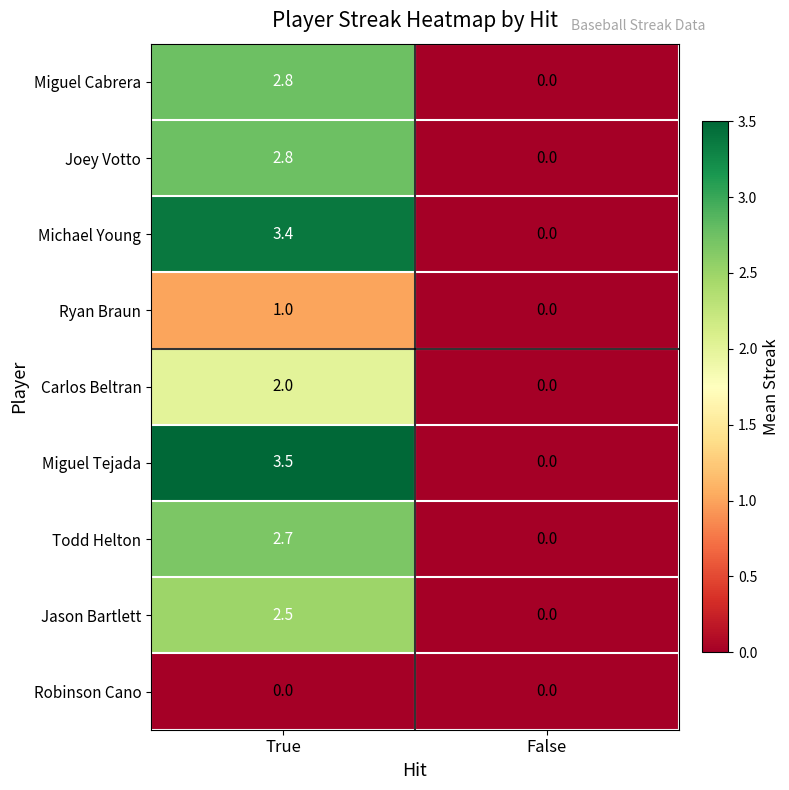

Which category has the highest value in the Joey Votto series?

True